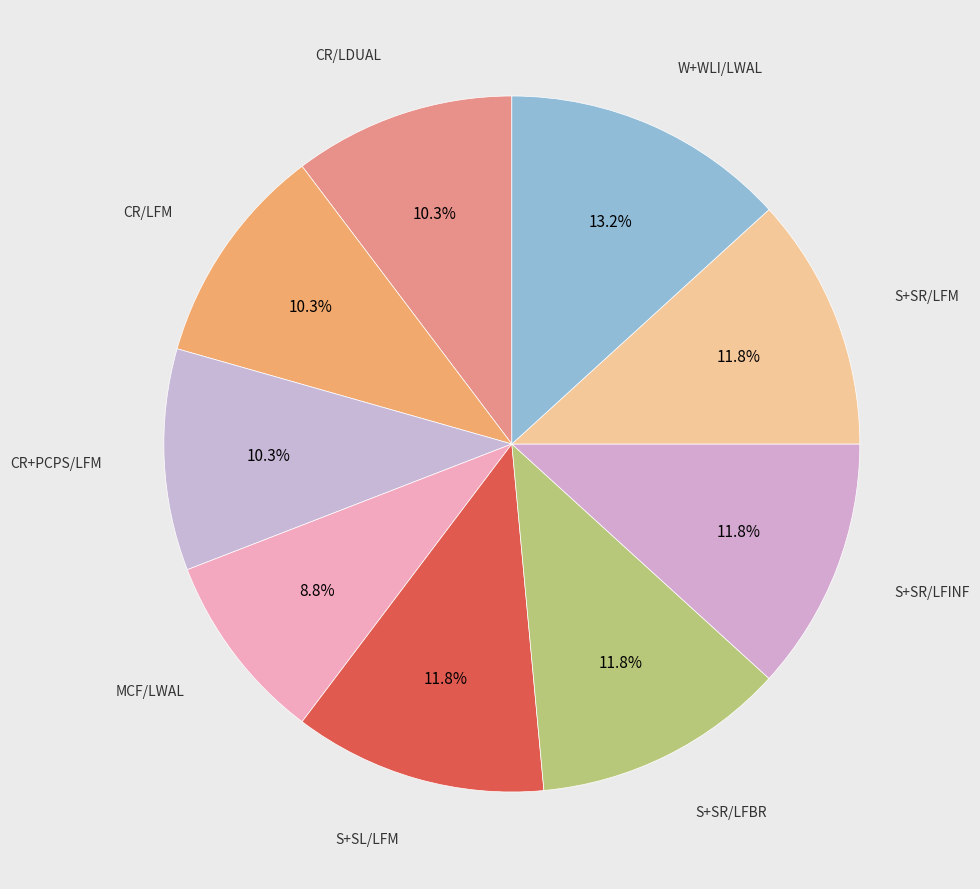

How many segments does this pie chart have?

9